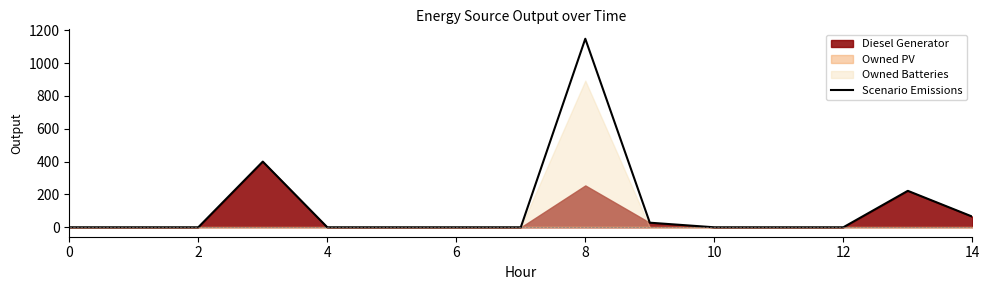

The value at 9 is 28.0. True or false?

True